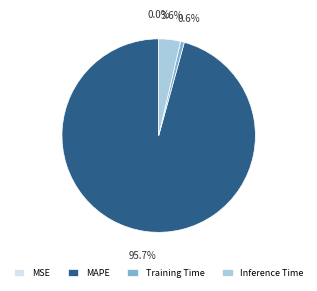

Does any single category account for the majority?

Yes